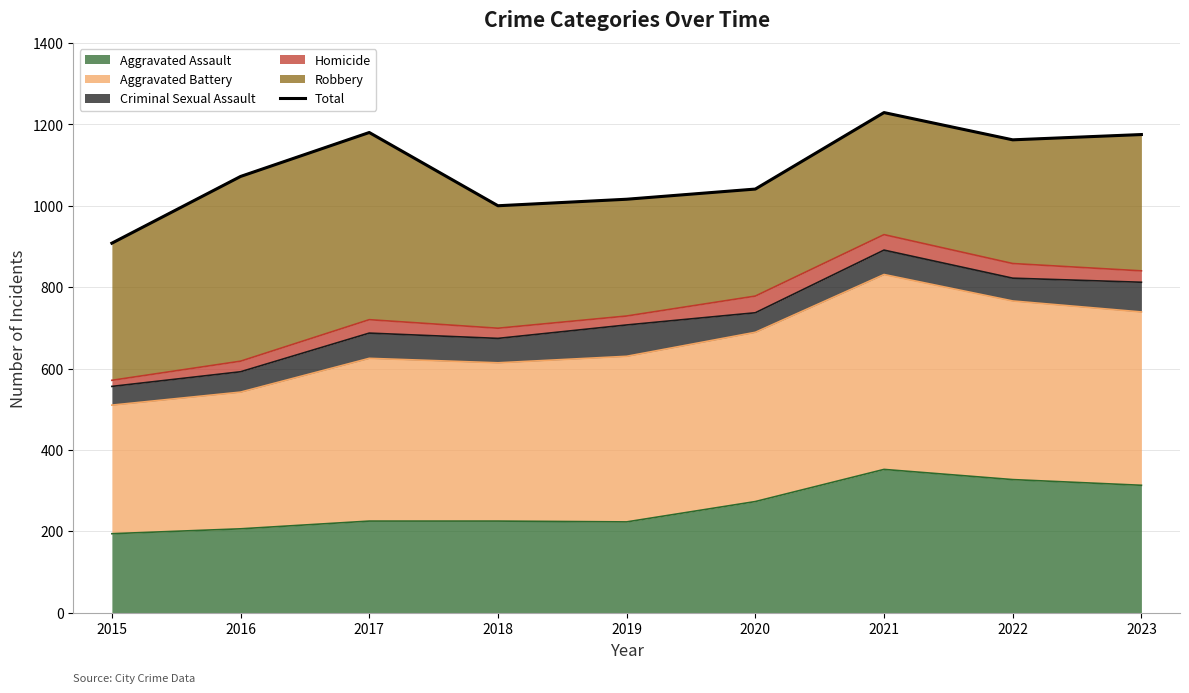

What is the average value?

1087